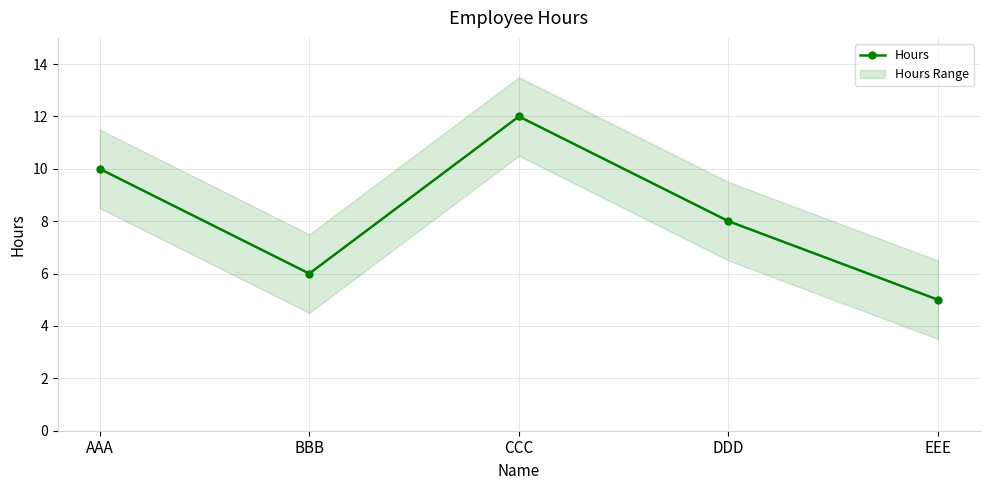

Reading left to right, list all the values displayed in this chart.

AAA=10	BBB=6	CCC=12	DDD=8	EEE=5